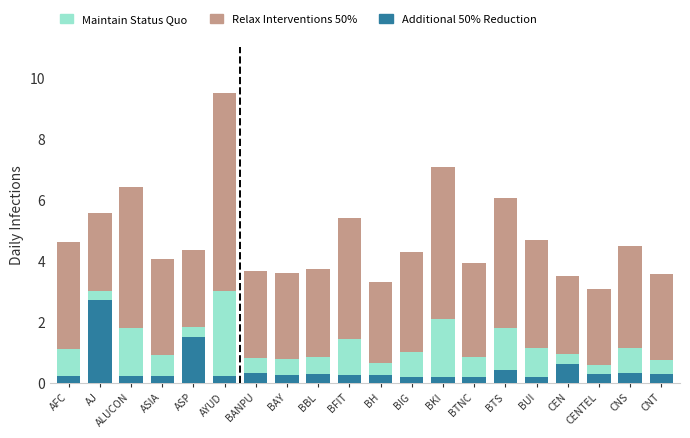

At which category is the sum across all series the highest?

AYUD